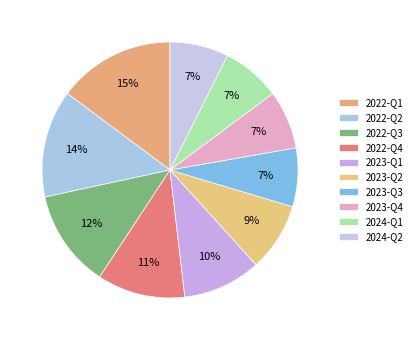

Is there any slice that represents more than half of the pie?

No